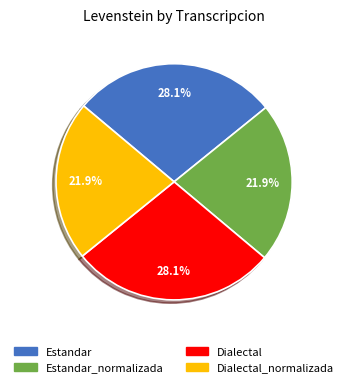

Which has a higher value, Estandar or Dialectal_normalizada?

Estandar